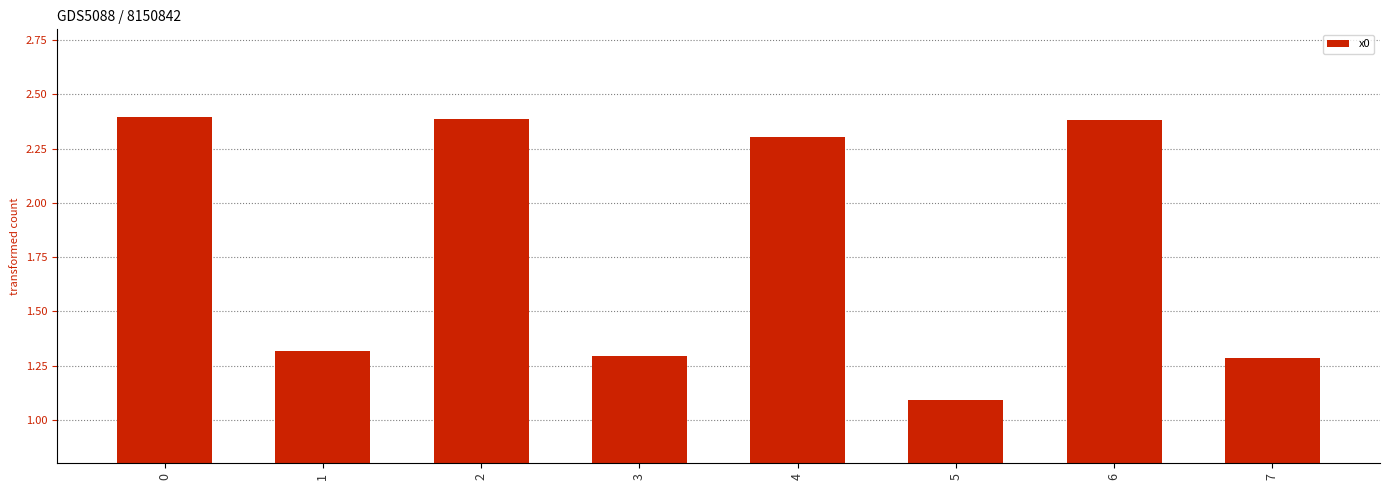

Is it true that the value at 7 is 1.3?

True